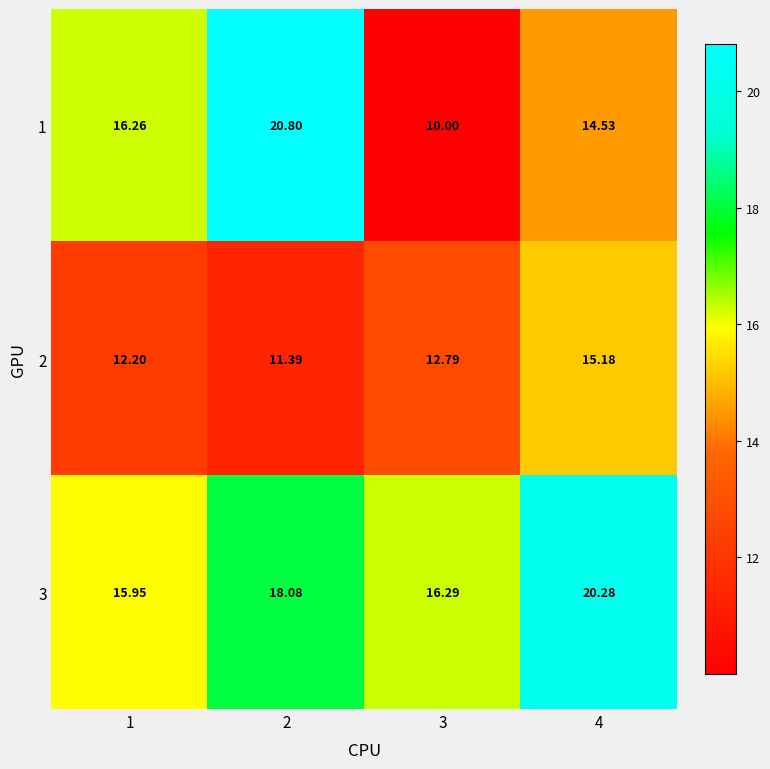

What is the maximum value shown in the chart?

20.8